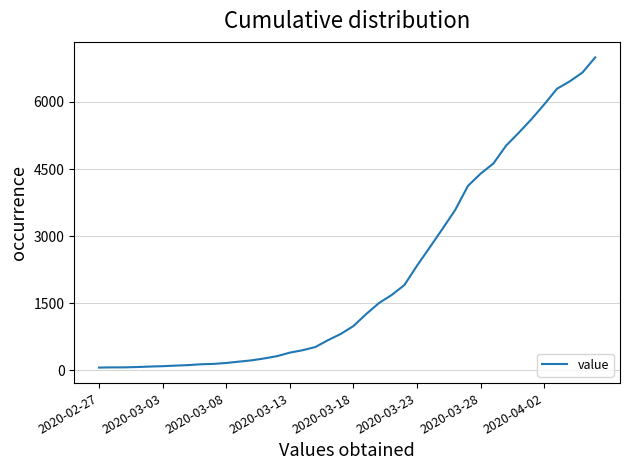

What is the difference between the maximum and minimum values?

6931